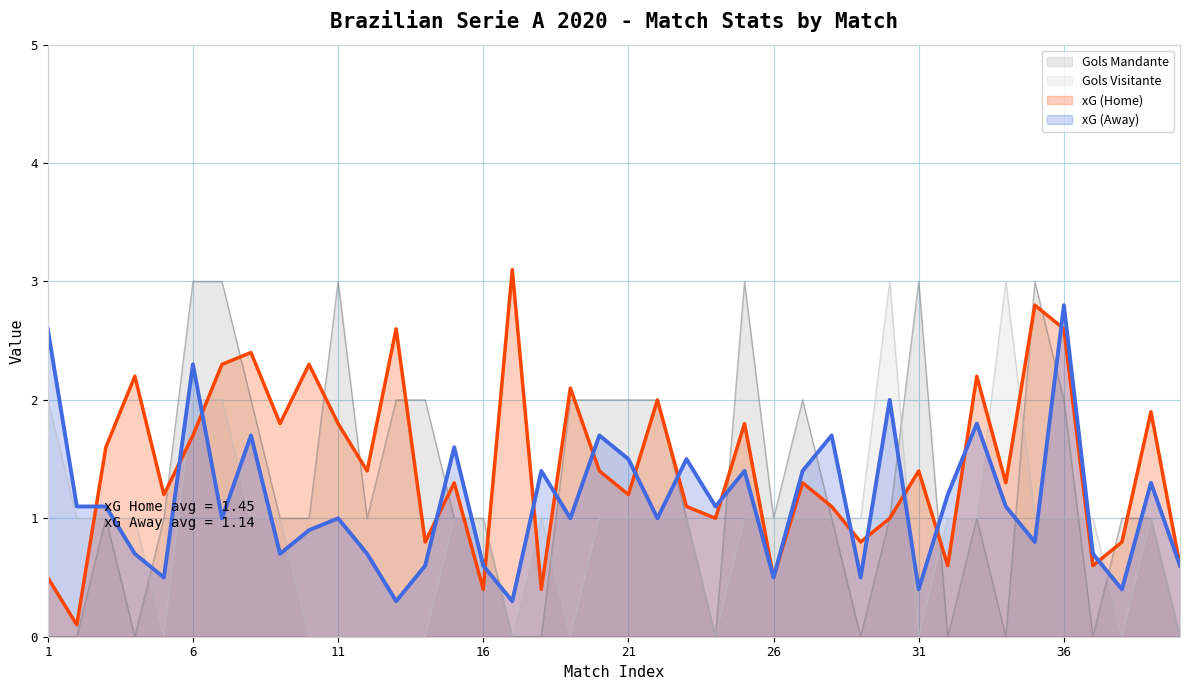

Where do Gols Visitante and xG (Home) first cross each other?

2 and 3